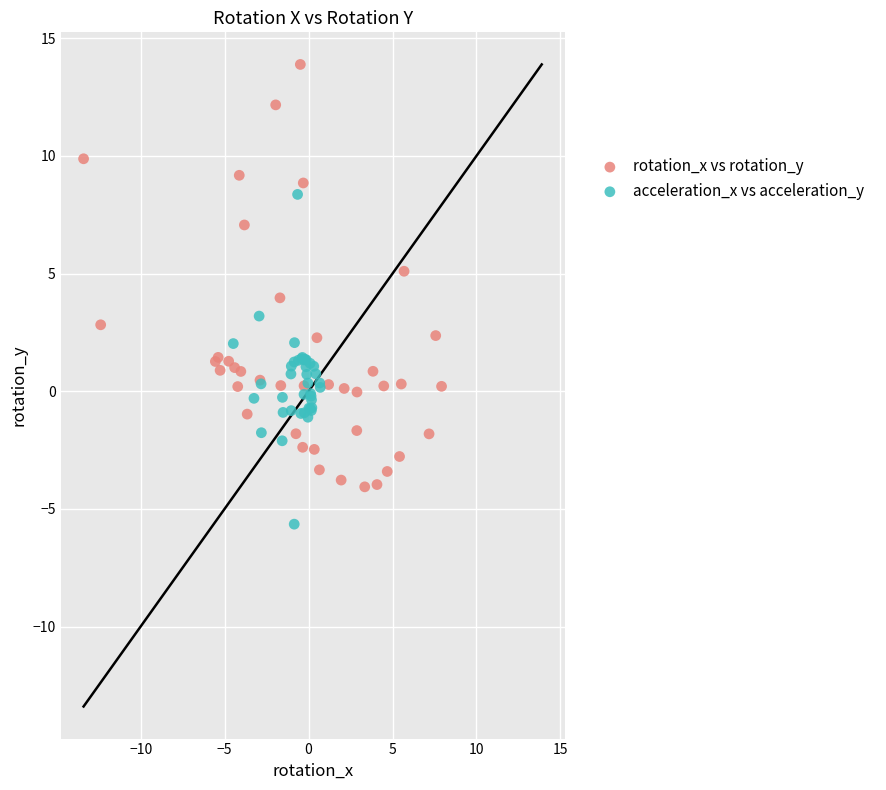

Which series contains the lowest Y value?

acceleration_x vs acceleration_y